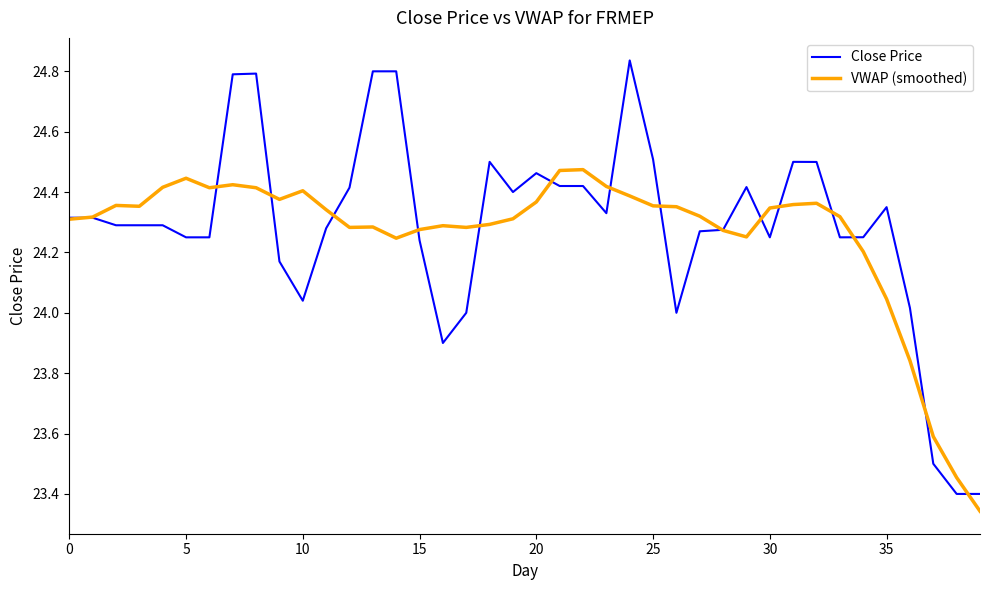

Which series has the widest spread of values?

Close Price